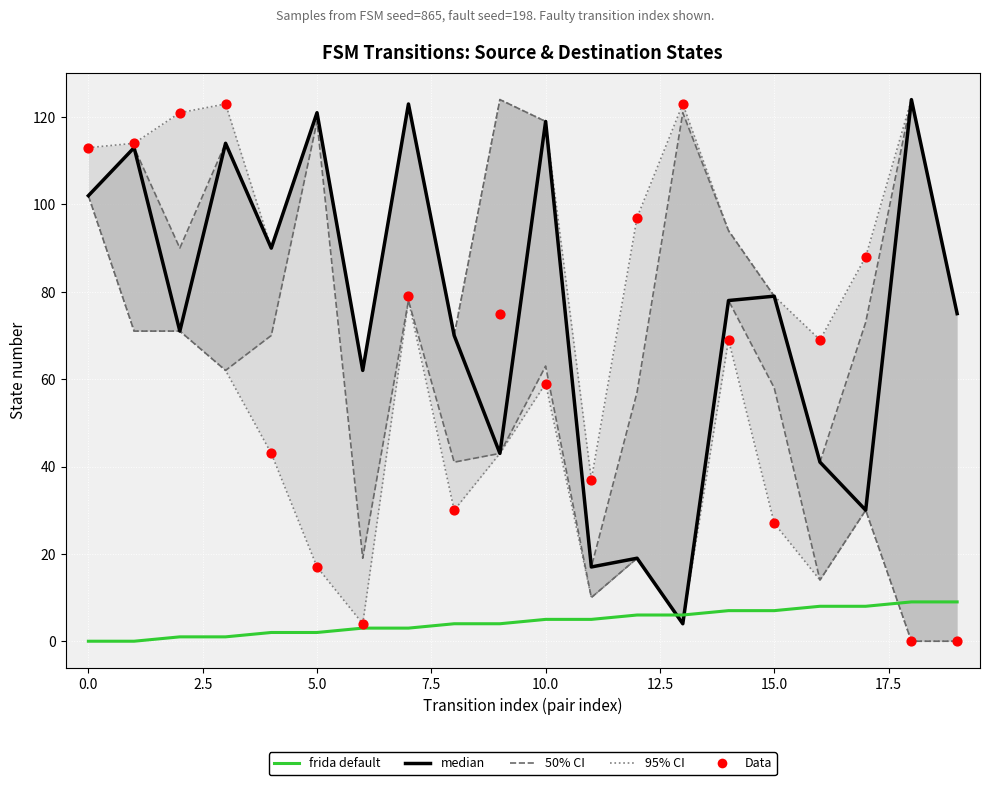

Which series has the largest total across all categories?

median